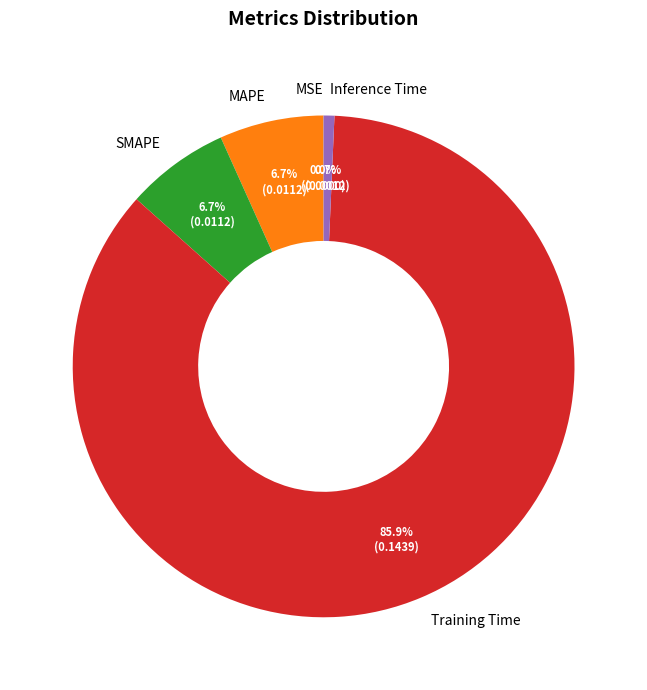

What percentage do MAPE and SMAPE together represent?

13.4%